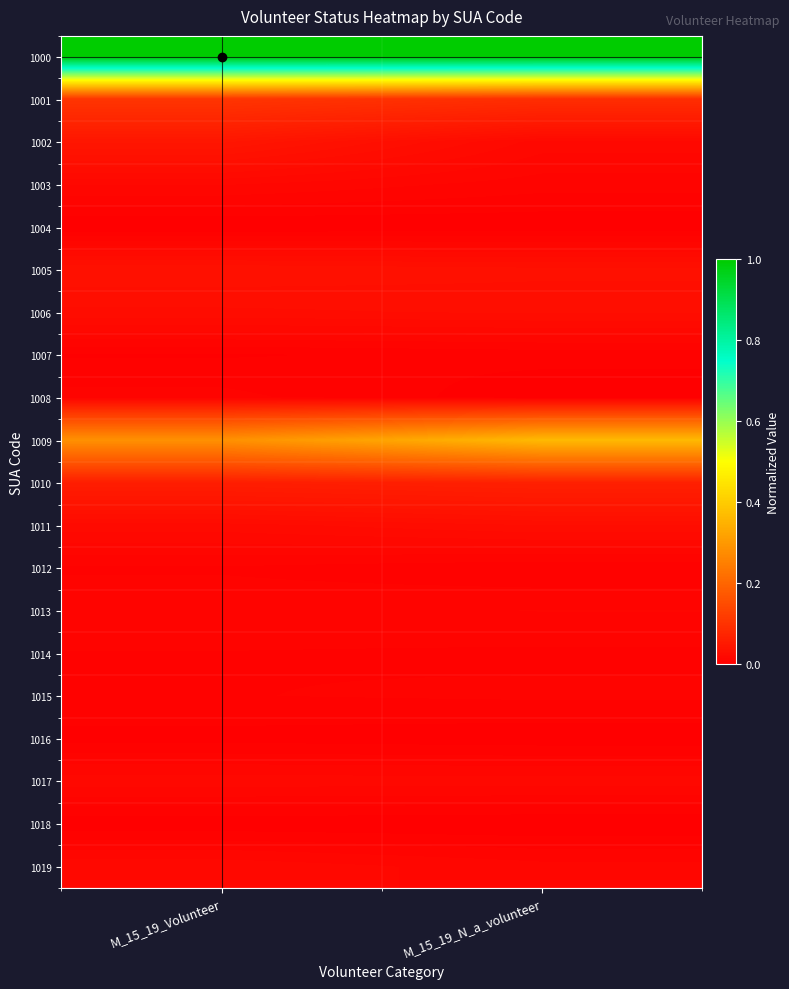

List the series in order of their peak value, highest first.

1000, 1009, 1001, 1010, 1002, 1005, 1006, 1011, 1019, 1017, 1003, 1013, 1008, 1015, 1014, 1012, 1007, 1016, 1018, 1004